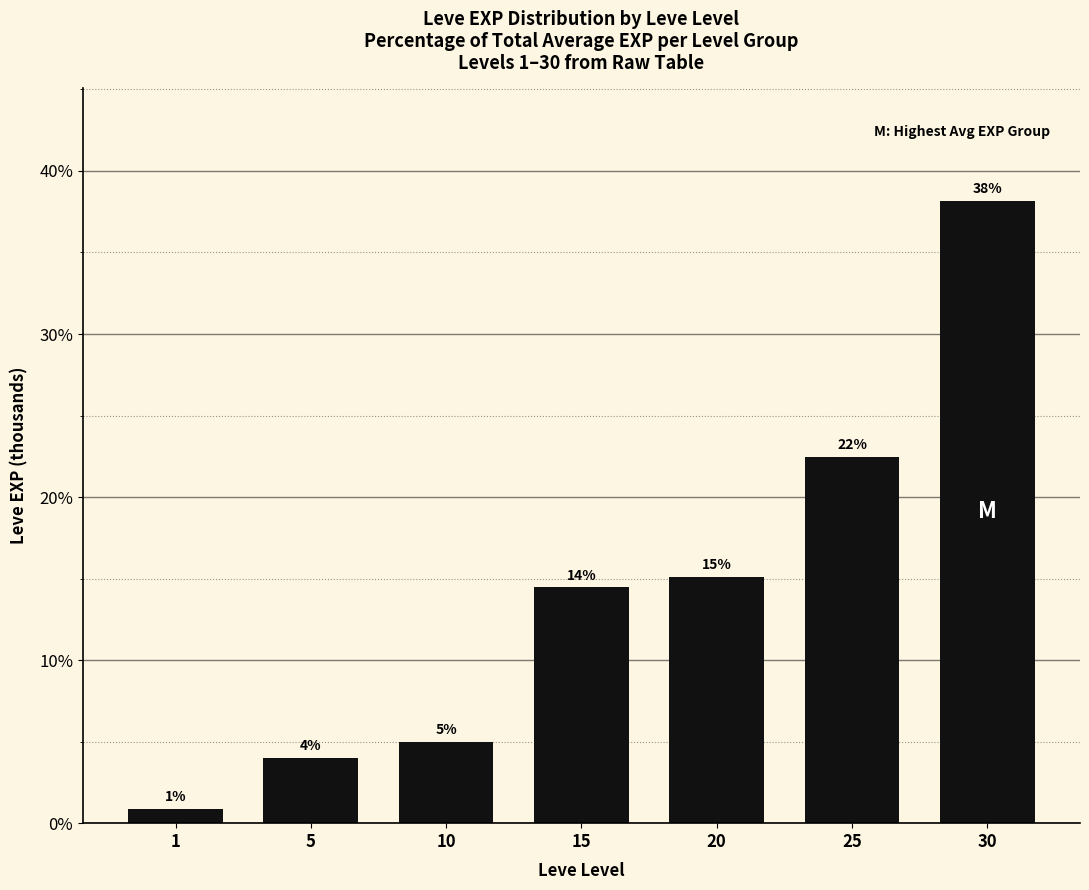

Which label corresponds to the smallest value in the chart?

1